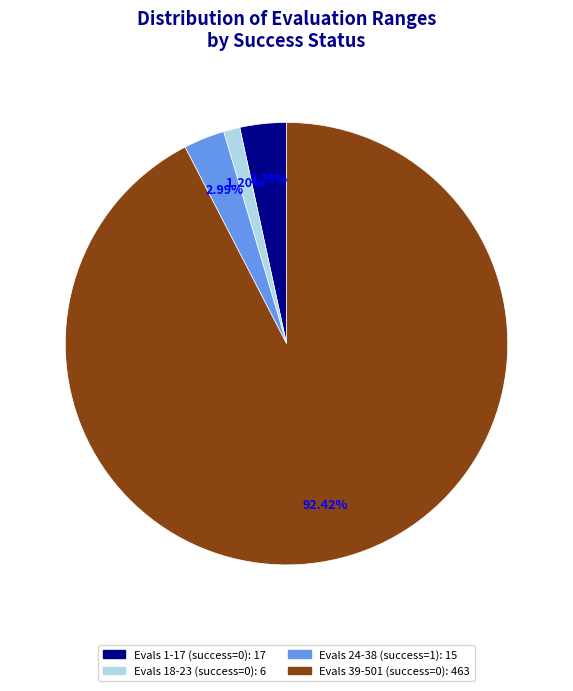

Is there a majority slice in this chart?

Yes